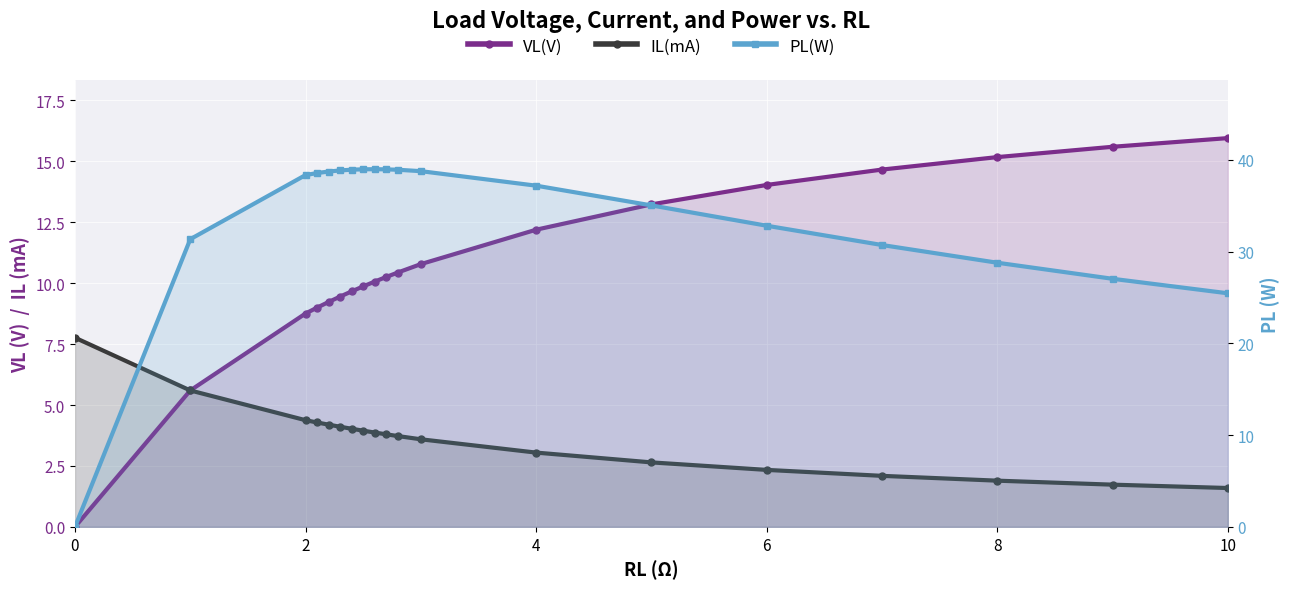

True or false: VL(V) and IL(mA) intersect in this chart.

False